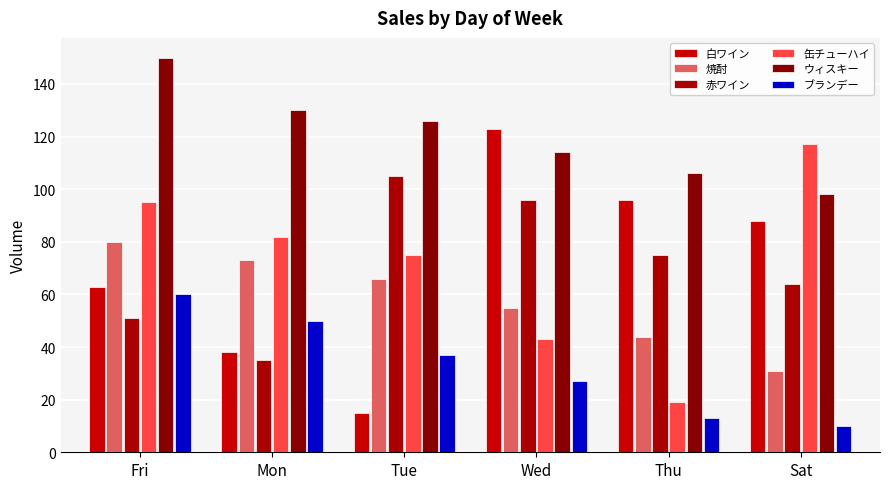

The ブランデー series shows 10 at Sat. True or false?

True